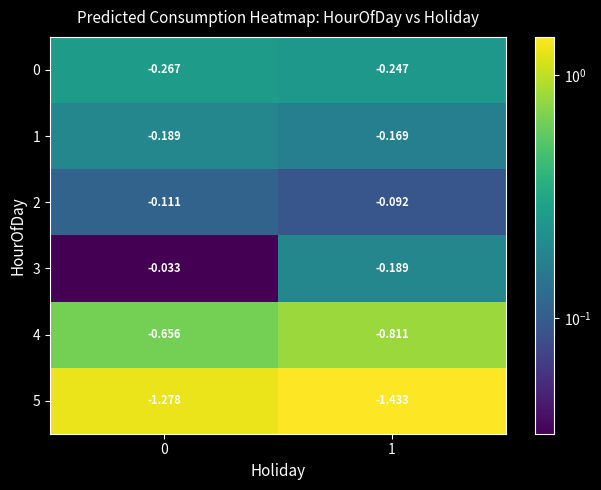

Is the value of 3 at 0 greater than the value of 0 at 0?

Yes